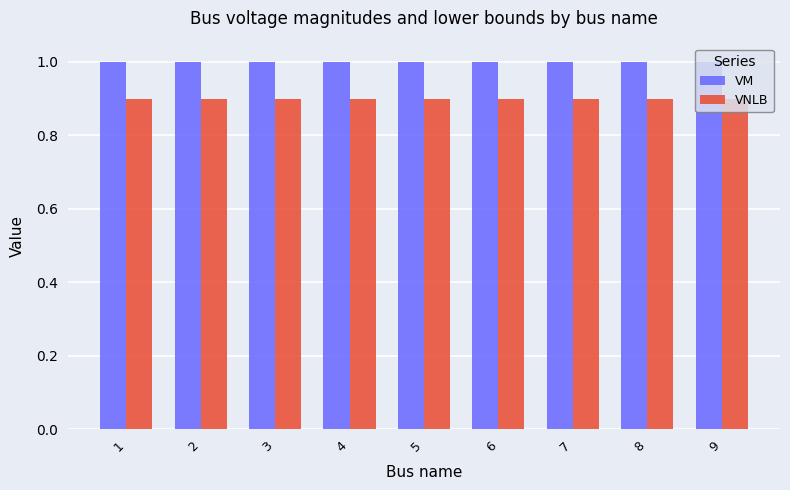

Which series has the largest total across all categories?

VM